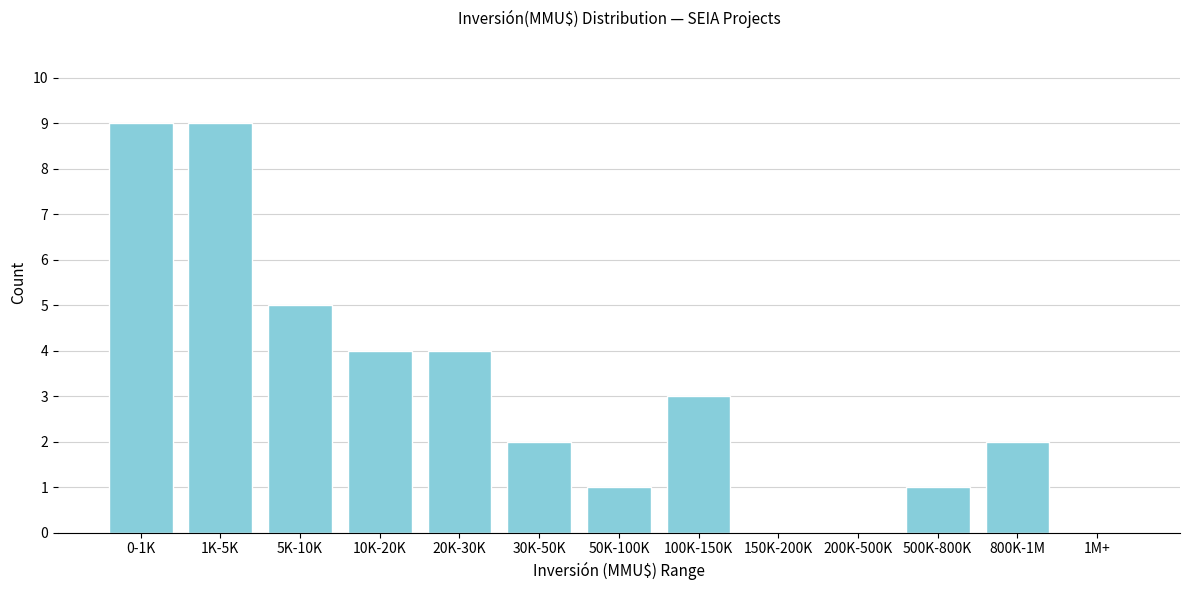

Reading left to right, transcribe all the data shown in this chart.

0-1K=9	1K-5K=9	5K-10K=5	10K-20K=4	20K-30K=4	30K-50K=2	50K-100K=1	100K-150K=3	150K-200K=0	200K-500K=0	500K-800K=1	800K-1M=2	1M+=0